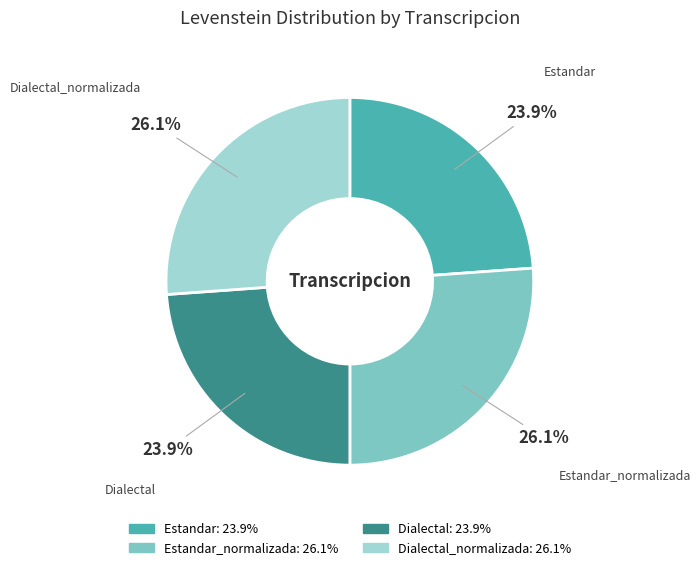

Does any single category account for the majority?

No